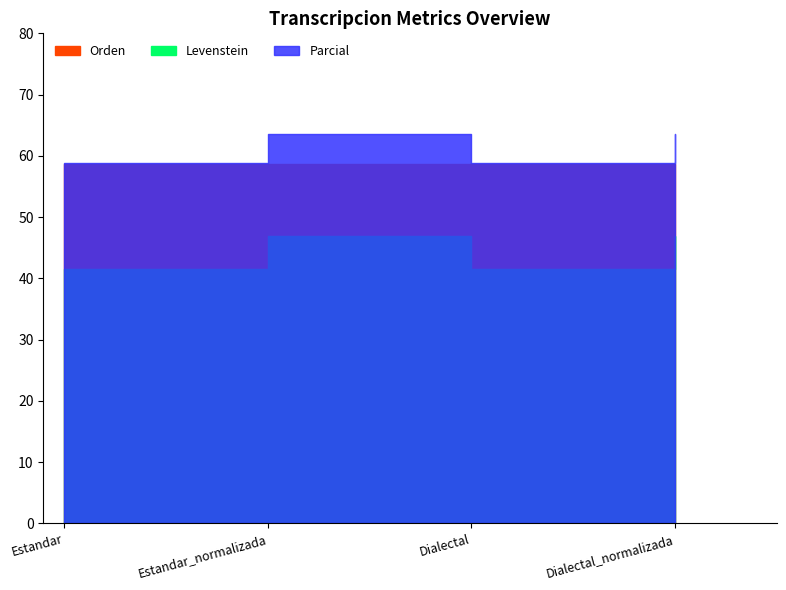

How many data points in Parcial are above 63?

2